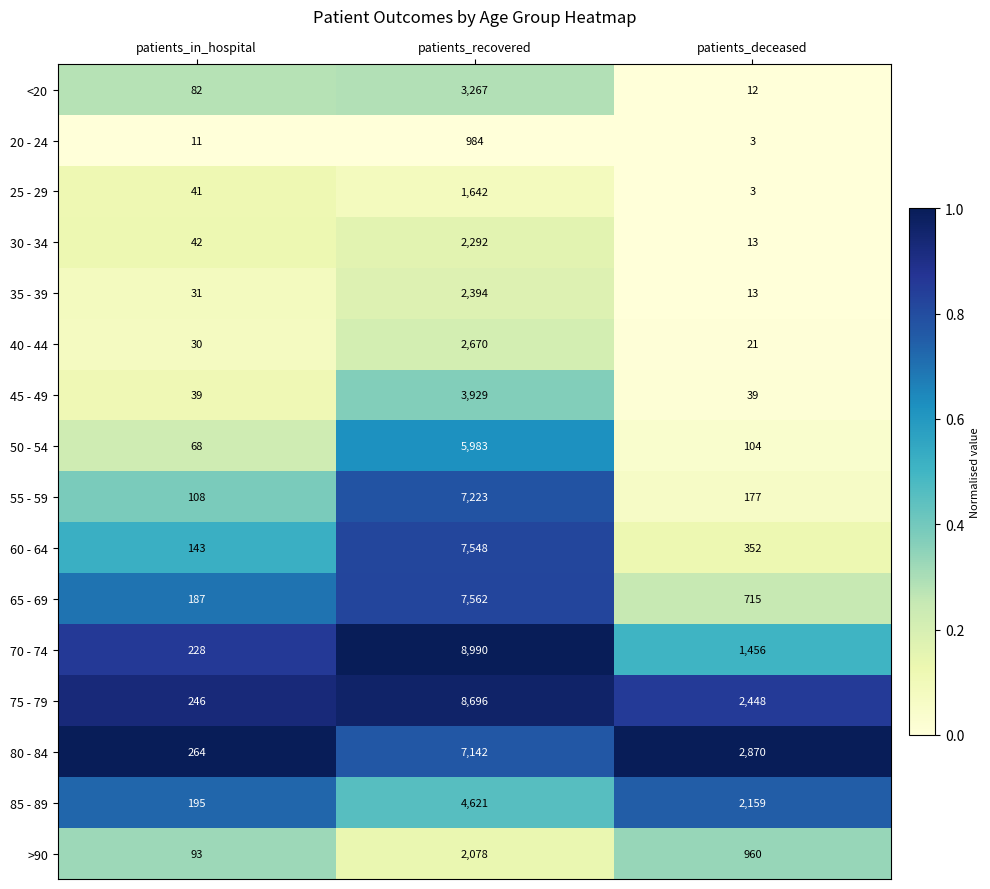

The 75 - 79 series shows 246 at patients_in_hospital. True or false?

True